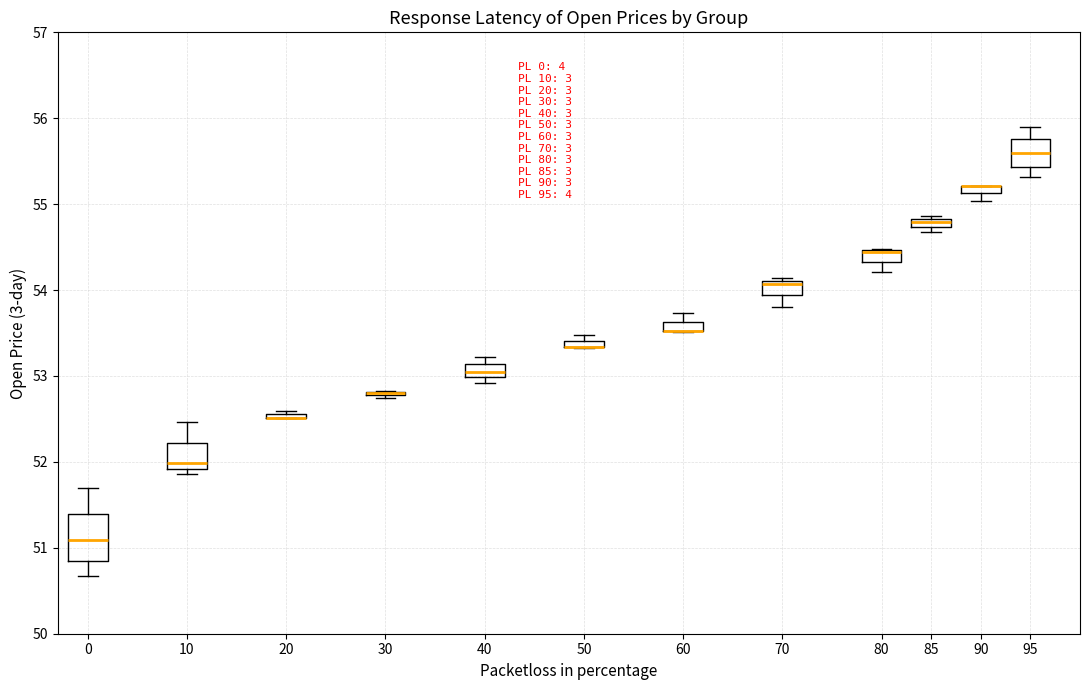

Where is the upper edge of the box at x = 40 on the y-axis? The values are not printed on the chart, so give them approximately, as read against the axis.

53.1